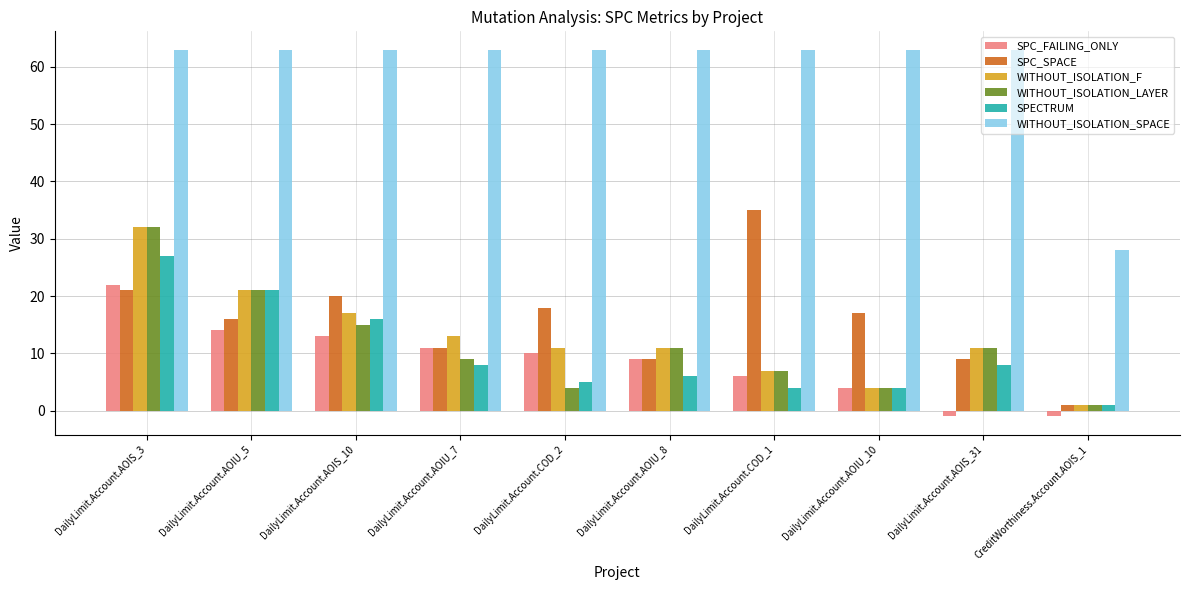

What is the average value of the SPC_SPACE series?

16